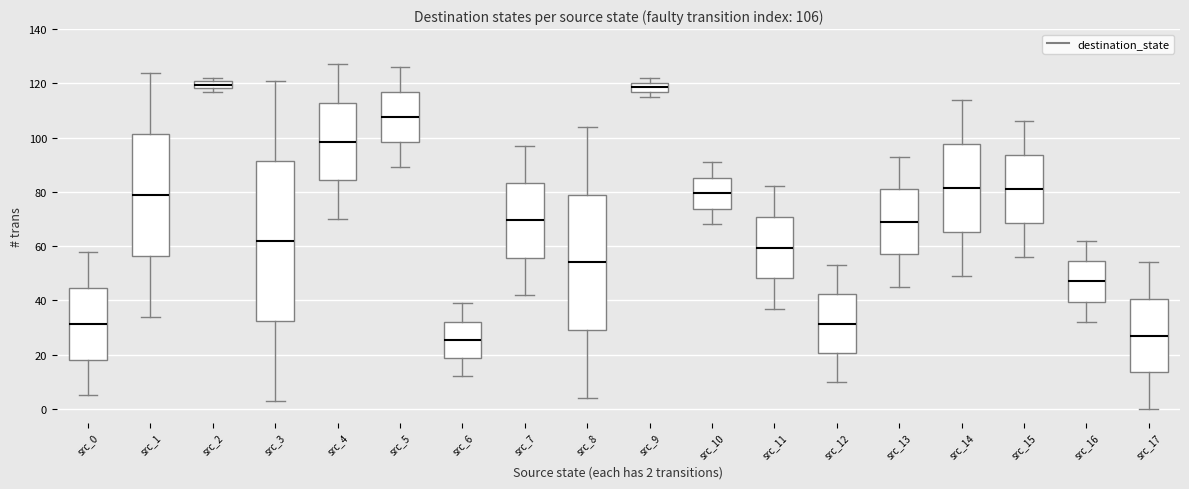

Which box is the tallest, from its lower edge to its upper edge?

src_3